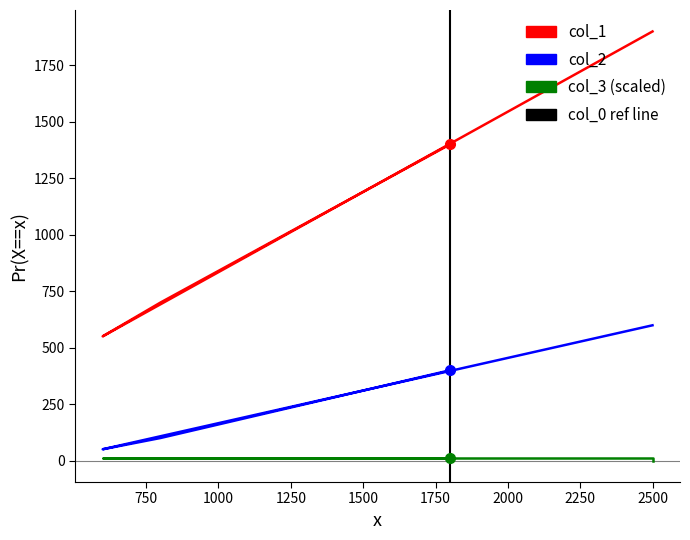

Which series has the largest range (max minus min)?

col_1